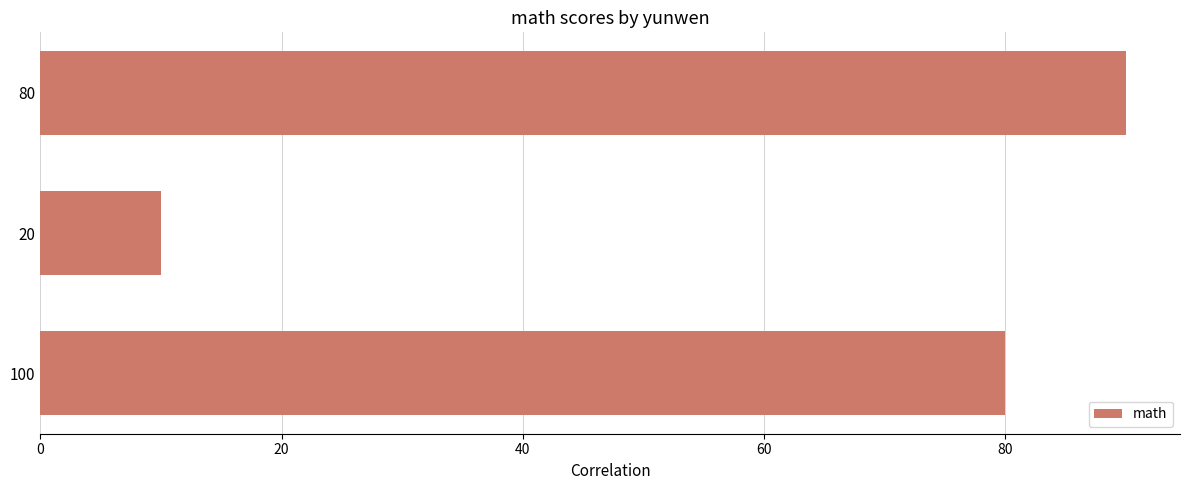

What is the difference between the values at 20 and 100?

70